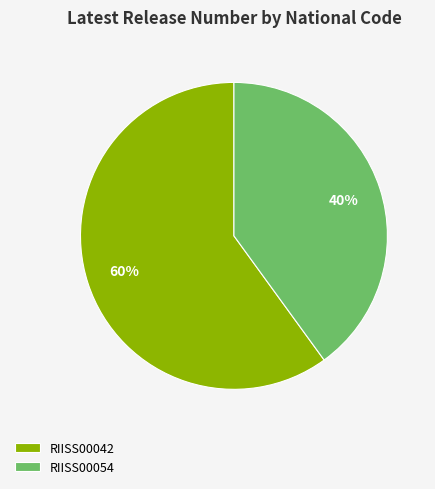

Is it true that RIISS00042 is 70% of the pie?

False